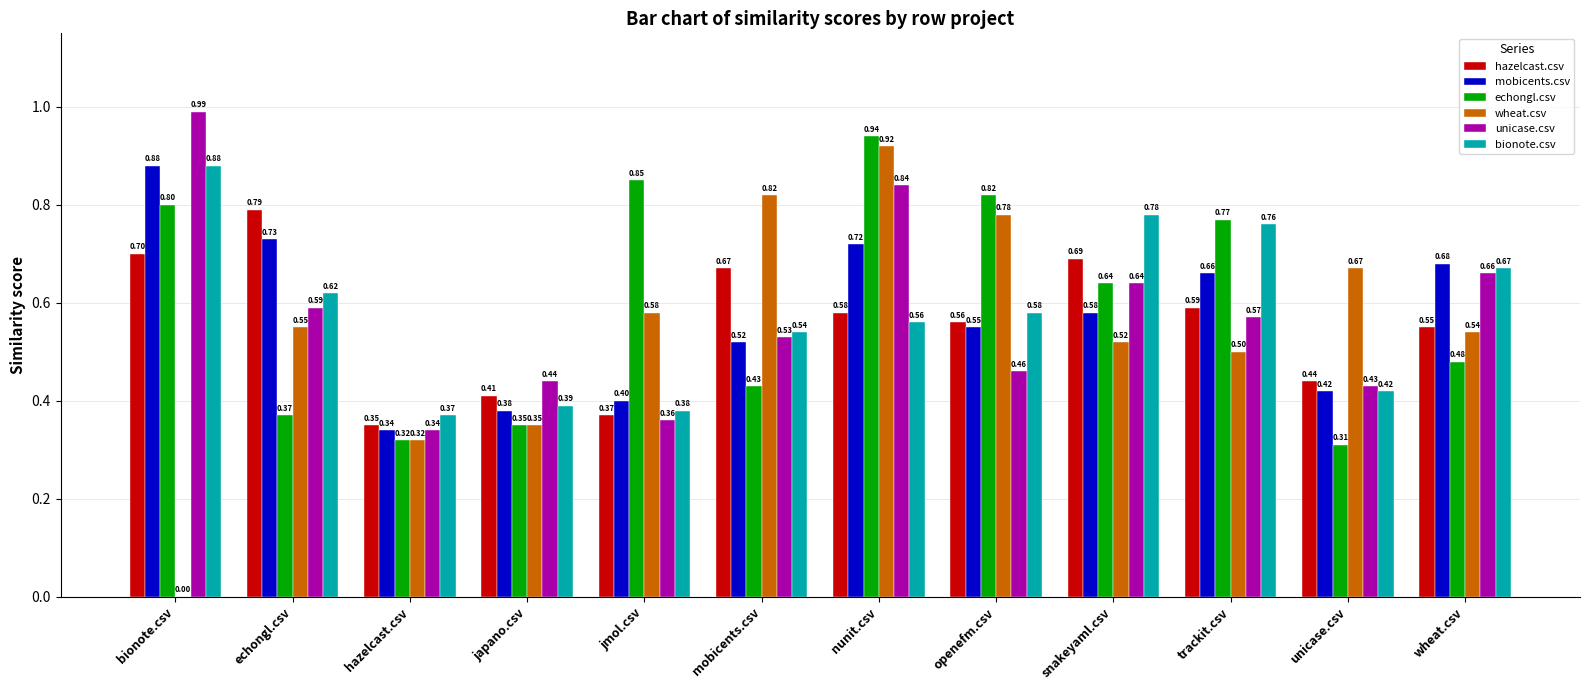

At which label does hazelcast.csv reach its peak?

echongl.csv